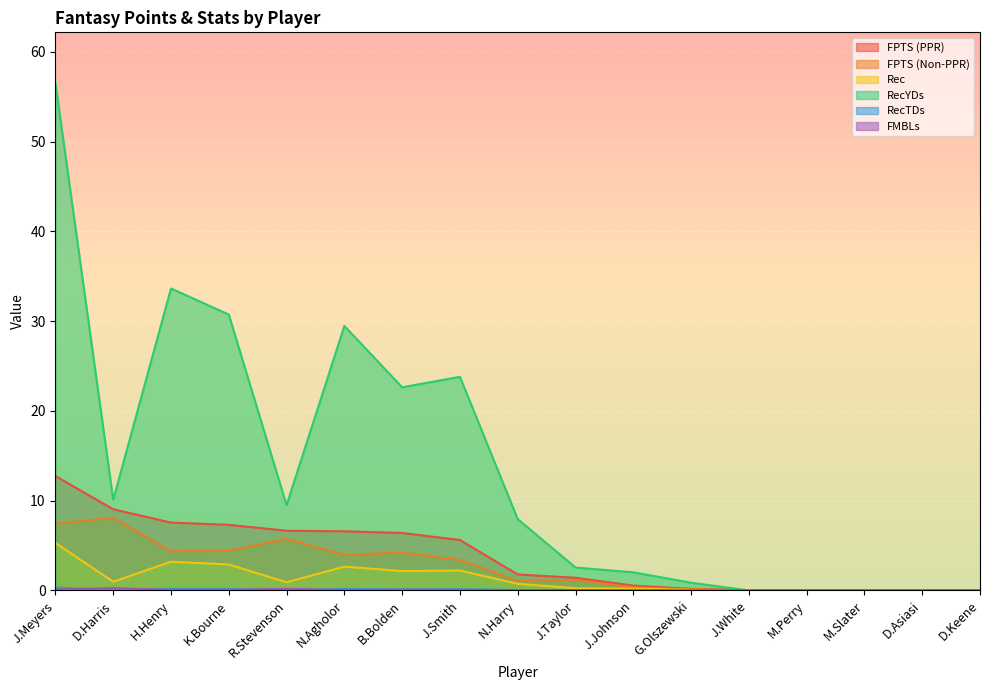

What is the average value of the Rec series?

1.3